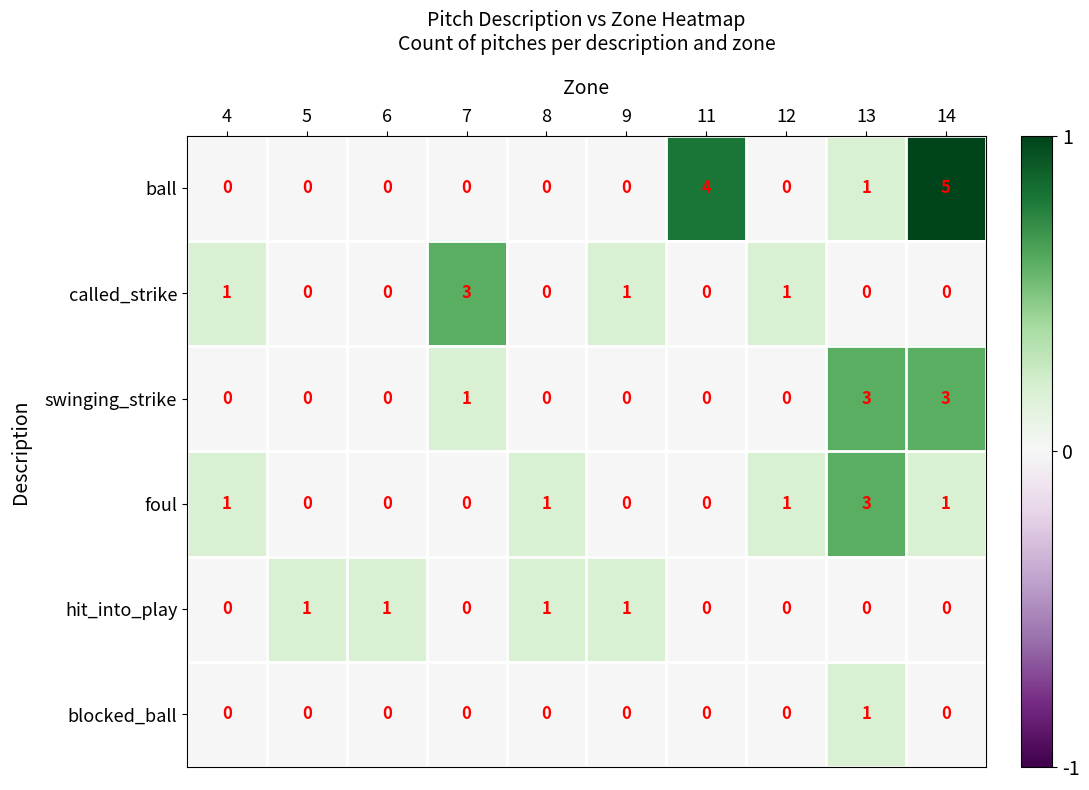

At which category is the sum across all series the highest?

14